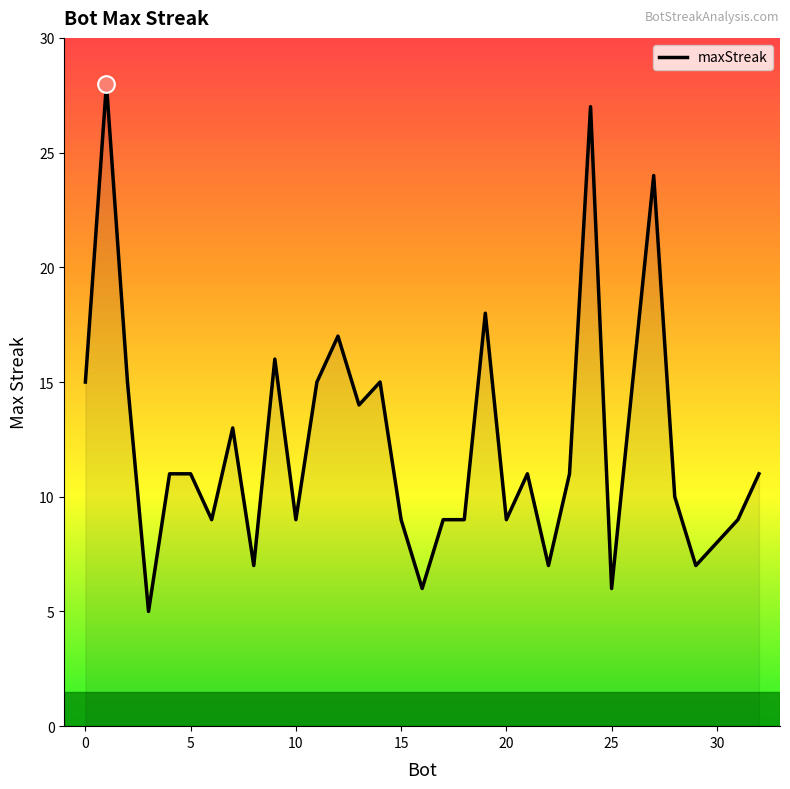

What is the difference between the maximum and minimum values?

23